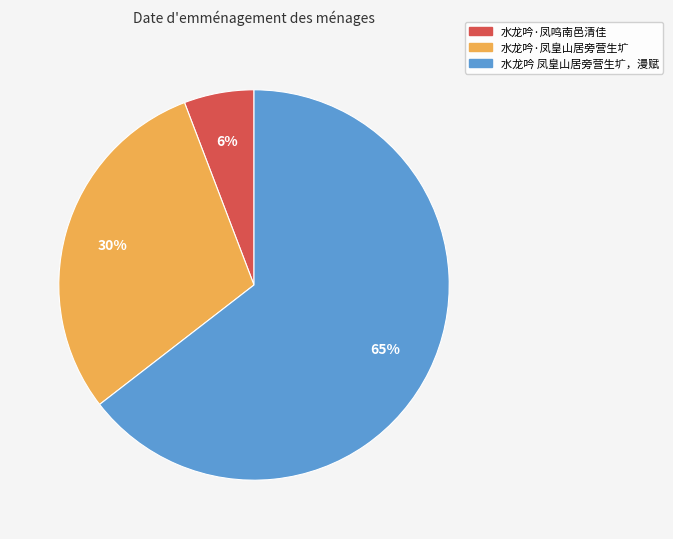

To the nearest percent, what is the average slice percentage?

33%